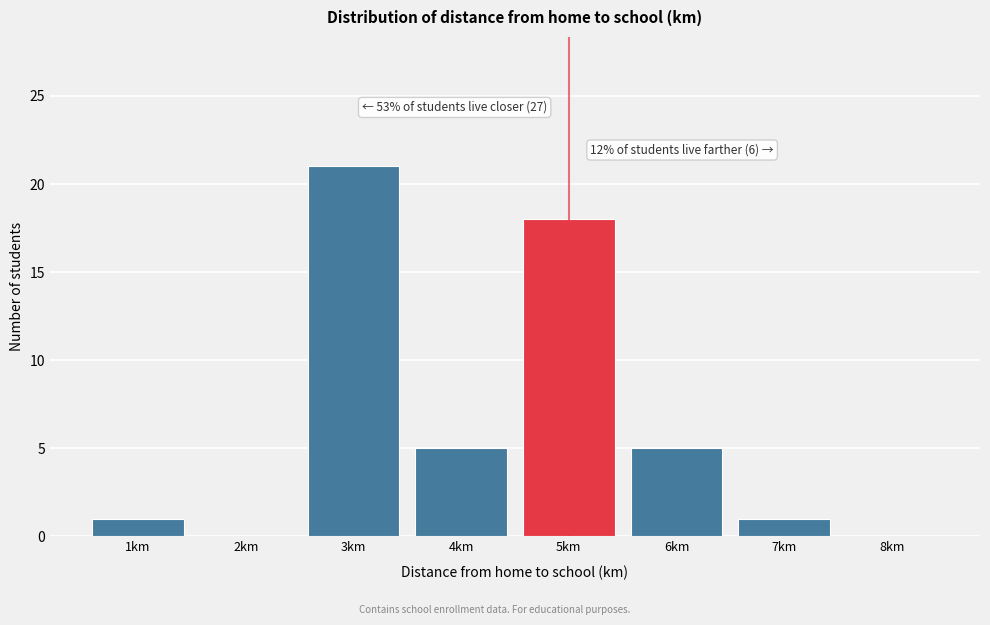

Reading left to right, what are all the values shown in this chart?

1km=1	2km=0	3km=21	4km=5	5km=18	6km=5	7km=1	8km=0